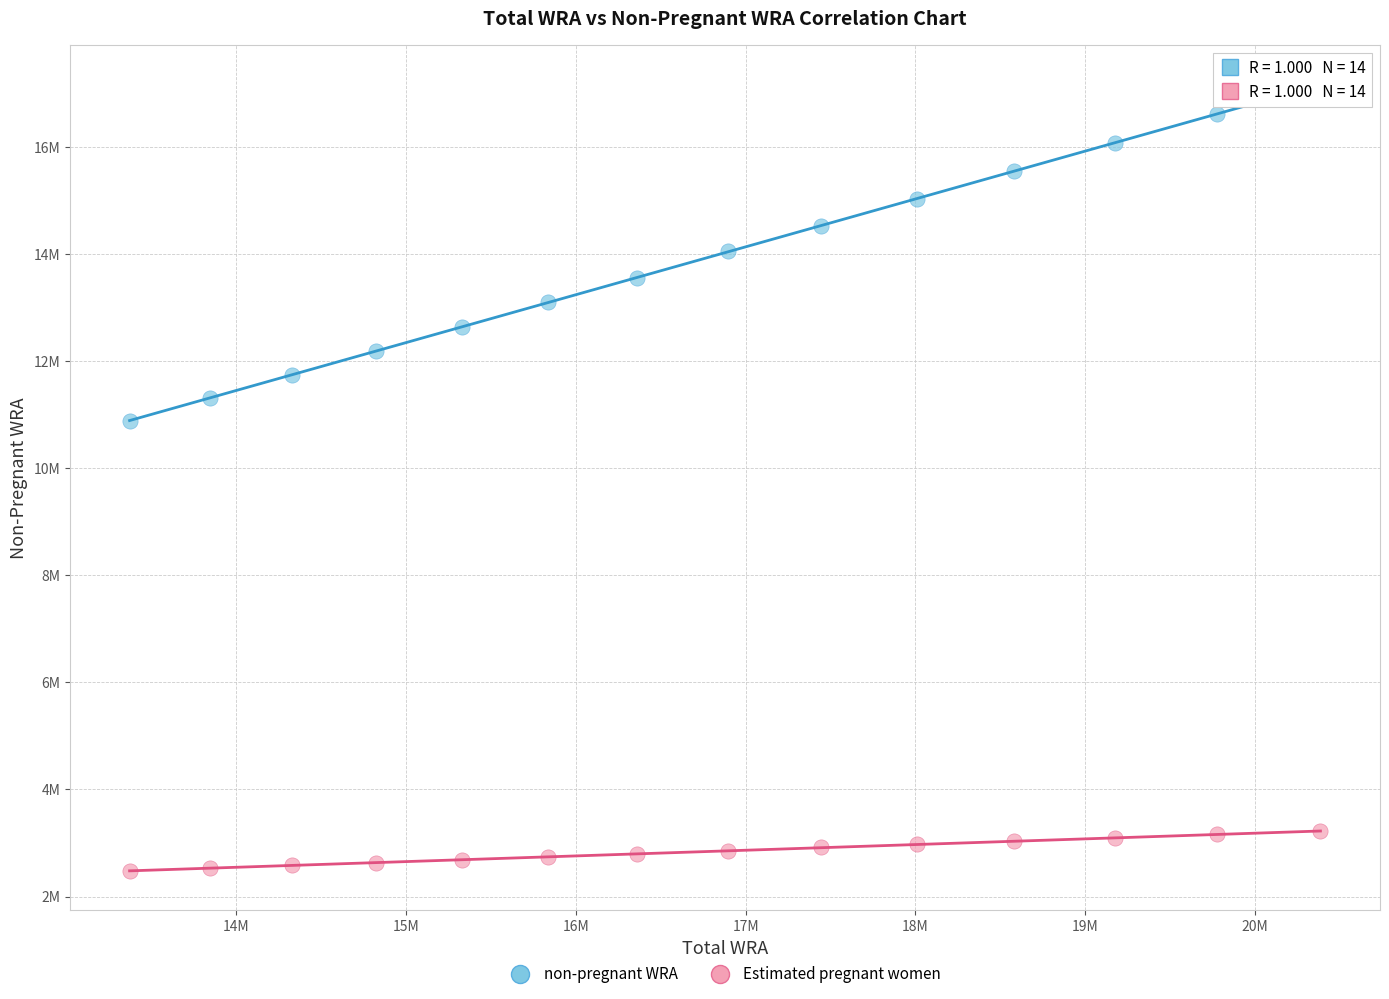

Which series reaches the maximum Y coordinate?

non-pregnant WRA